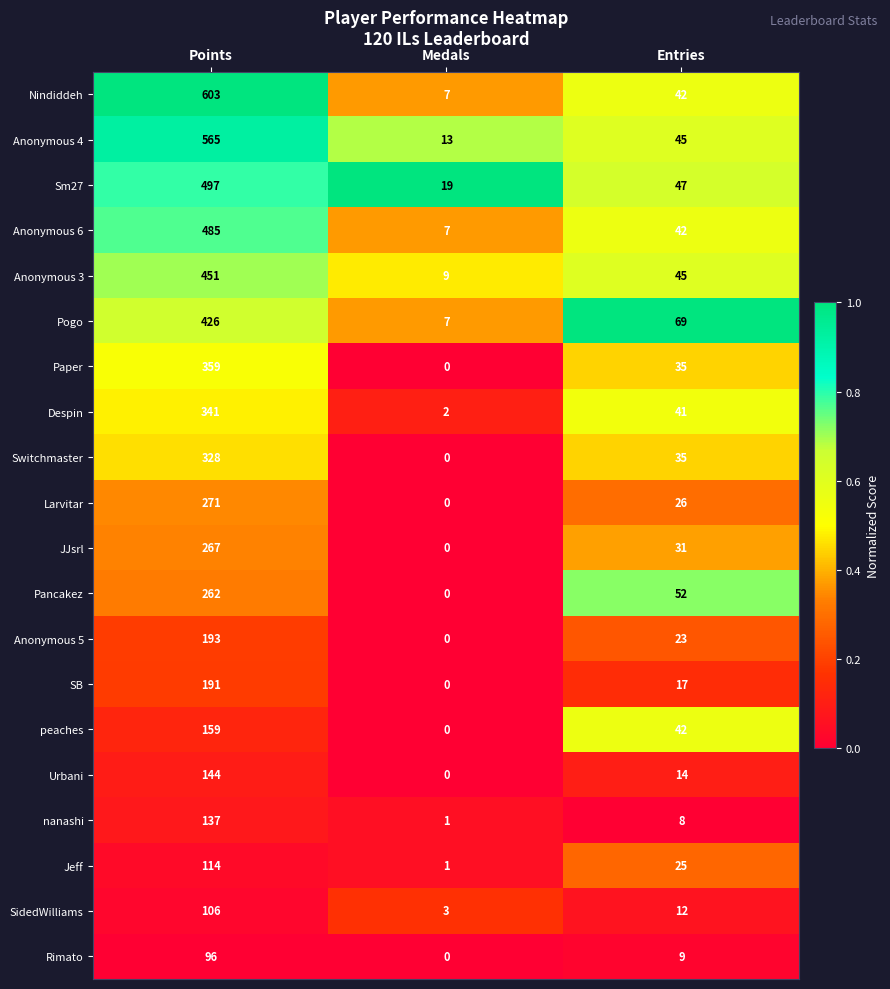

Which series has the largest total across all categories?

Nindiddeh